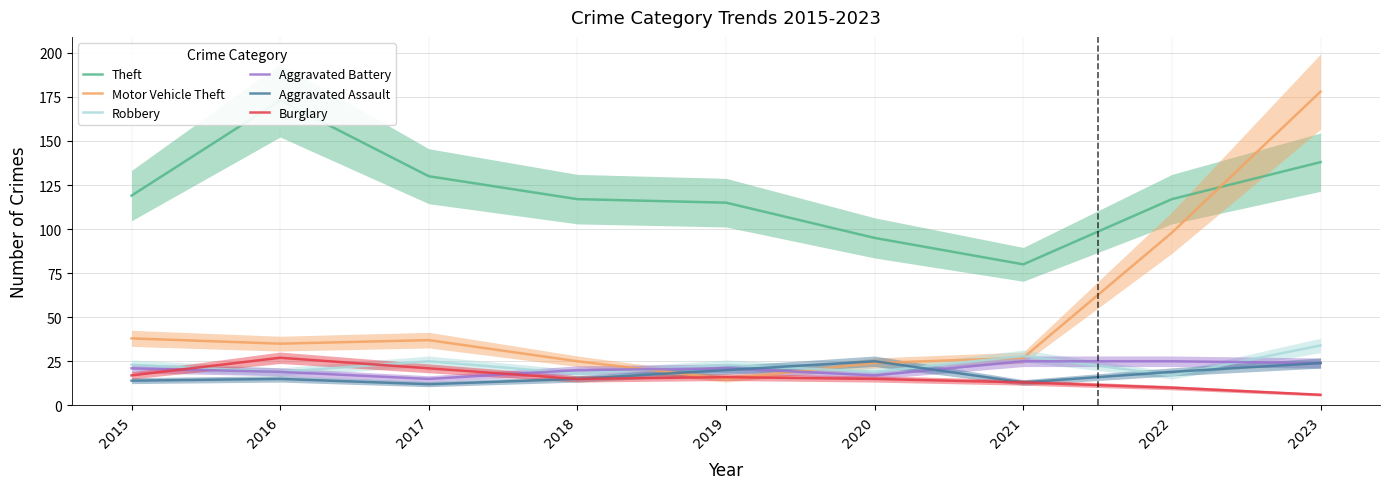

The Aggravated Assault series shows 5 at 2018. True or false?

False